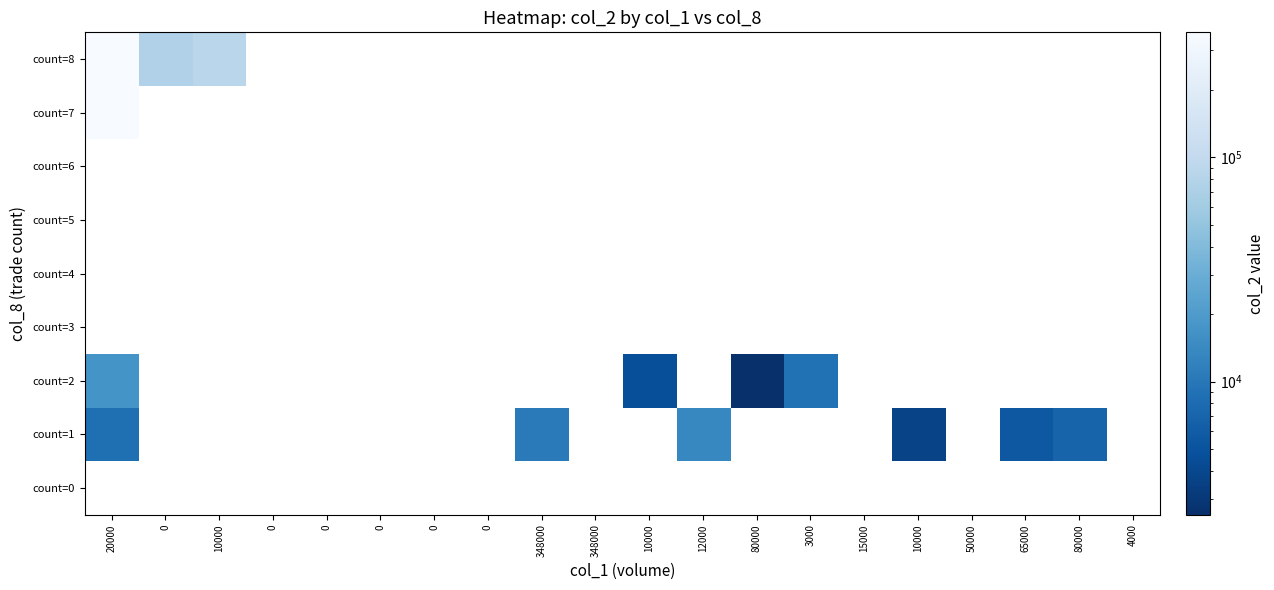

What is the spread (max minus min) of values at 0?

74400